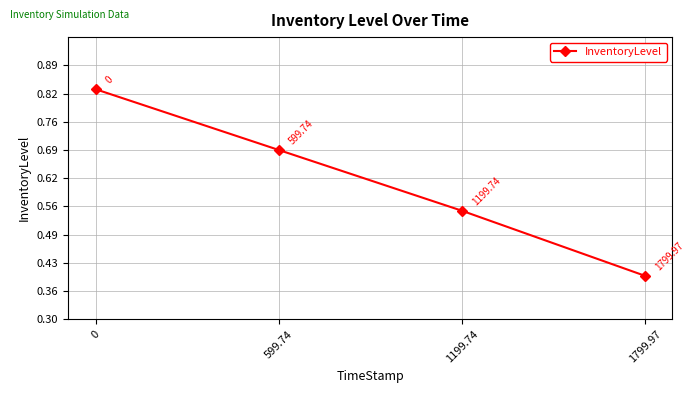

True or false: there are more than 2 points higher than both neighbors.

False